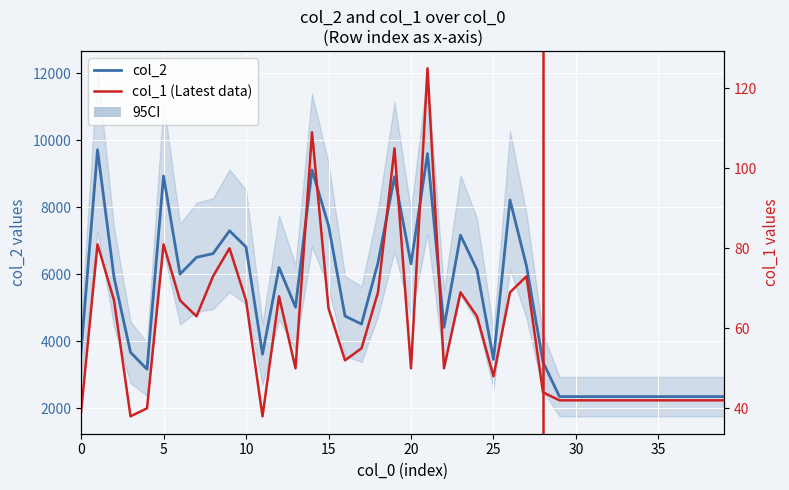

What is the spread (max minus min) of values at 14?

9002